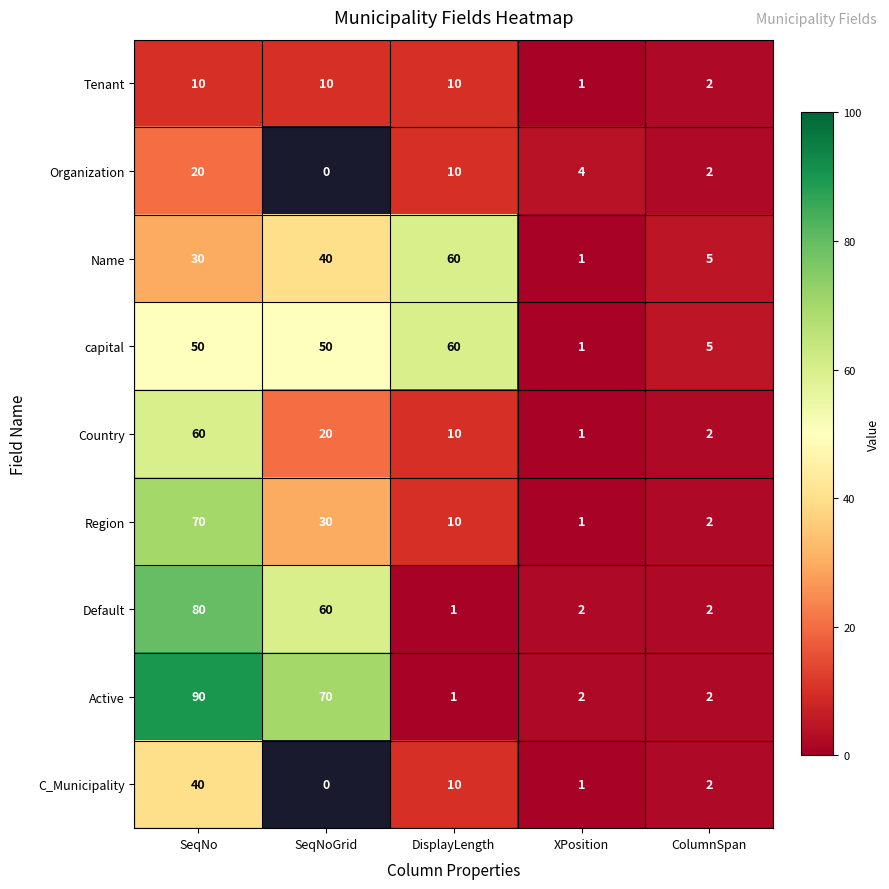

Count the number of categories in the chart.

5